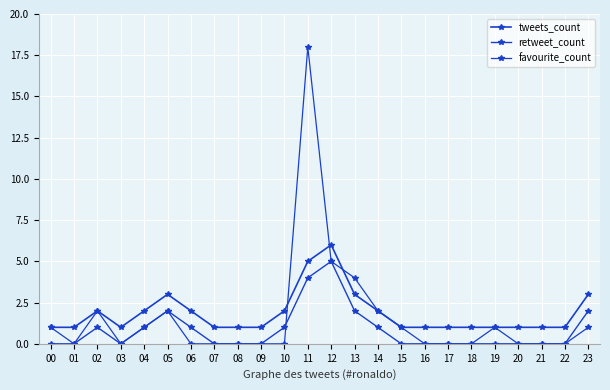

What is the value of the favourite_count point at the 16th from the left?

1